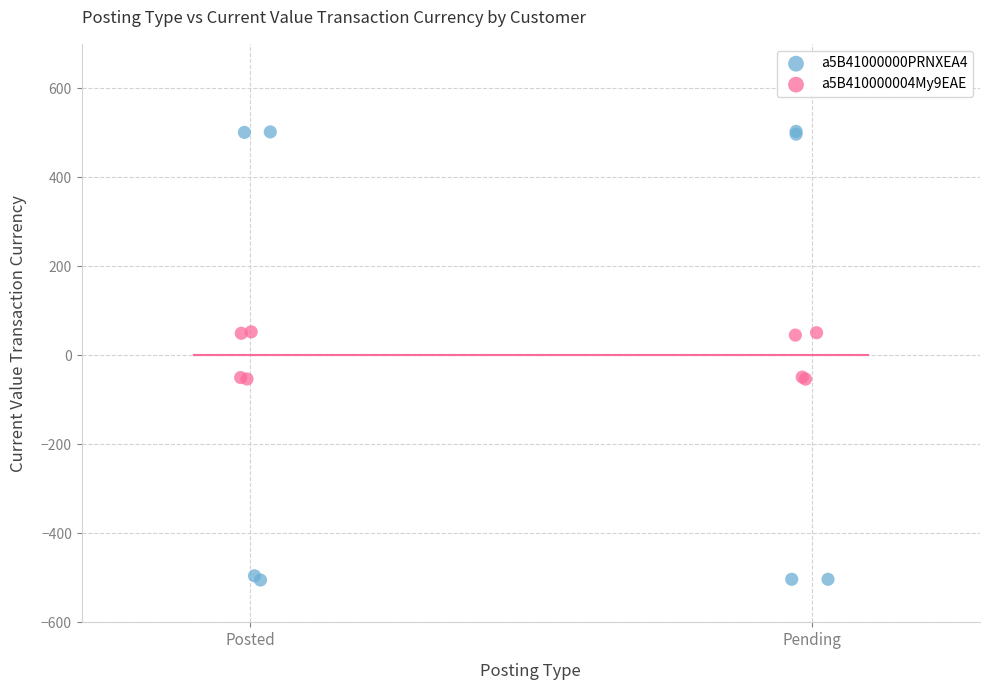

Which series has the widest spread of Y values?

a5B41000000PRNXEA4